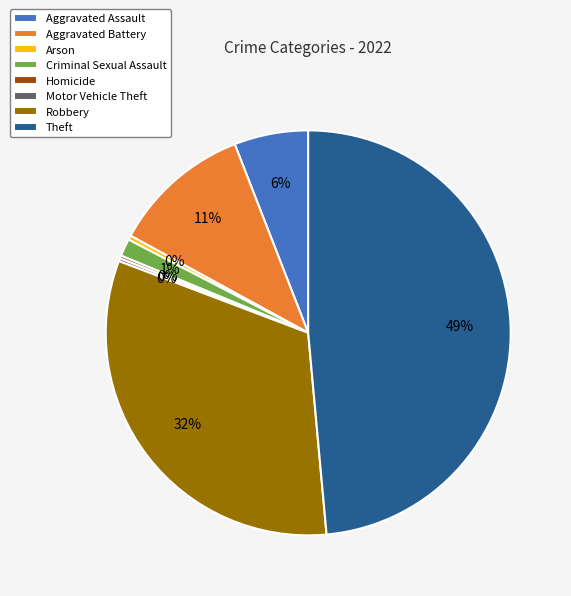

Combined, do Theft and Arson account for over 50%?

No